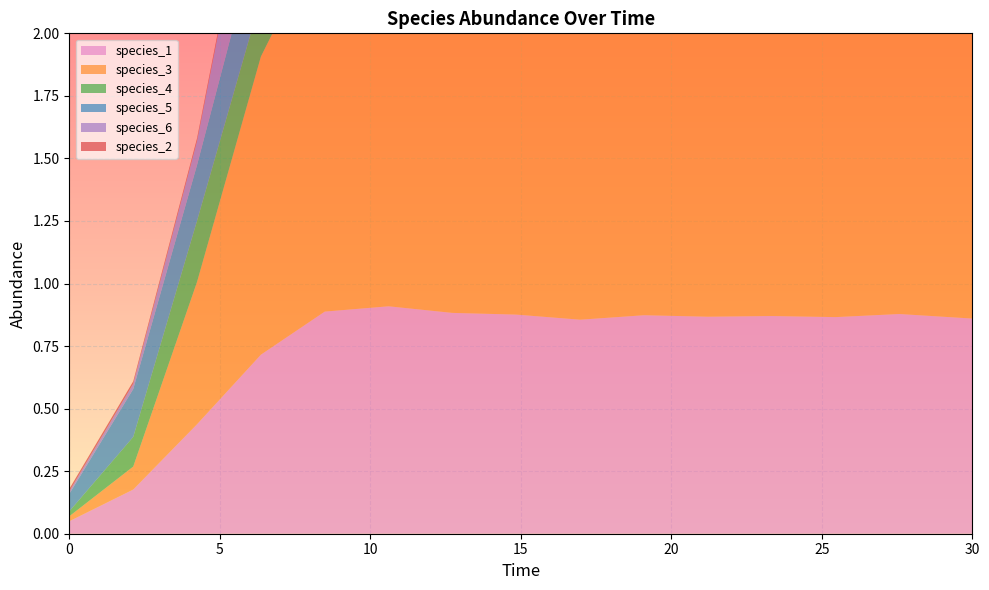

Reading left to right, list all the values displayed in this chart.

species_1: 0.1	0.2	0.4	0.7	0.9	0.9	0.9	0.9	0.9	0.9	0.9	0.9	0.9	0.9	0.9
species_3: 0.0	0.1	0.6	1.2	1.5	1.6	1.6	1.6	1.5	1.6	1.6	1.5	1.5	1.6	1.6
species_4: 0.0	0.1	0.2	0.2	0.2	0.2	0.2	0.2	0.2	0.2	0.2	0.2	0.2	0.2	0.2
species_5: 0.1	0.2	0.2	0.3	0.4	0.4	0.5	0.5	0.5	0.5	0.5	0.5	0.5	0.5	0.5
species_6: 0.0	0.0	0.1	0.4	0.6	0.7	0.7	0.6	0.6	0.6	0.6	0.6	0.6	0.6	0.6
species_2: 0.0	0.0	0.0	0.0	0.0	0.0	0.0	0.0	0.0	0.0	0.0	0.0	0.0	0.0	0.0